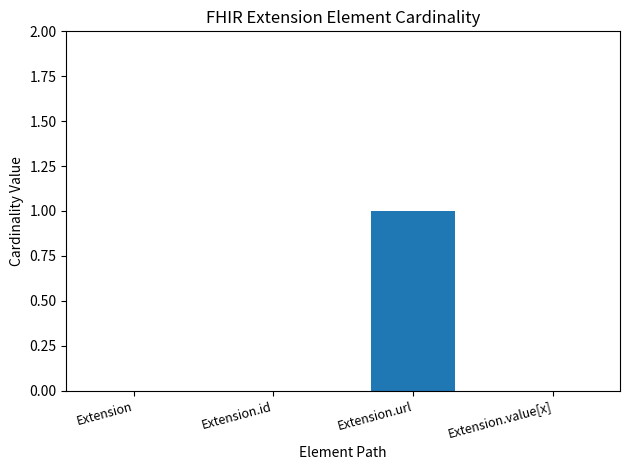

Is it true that the value at Extension is 1?

False